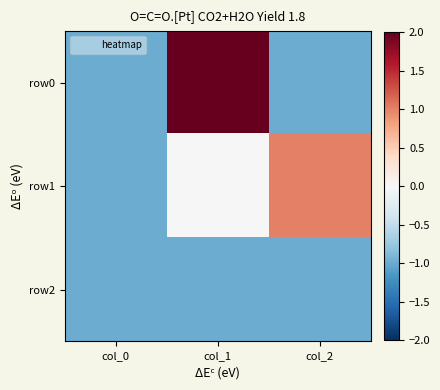

At how many categories does at least one series exceed 1?

1